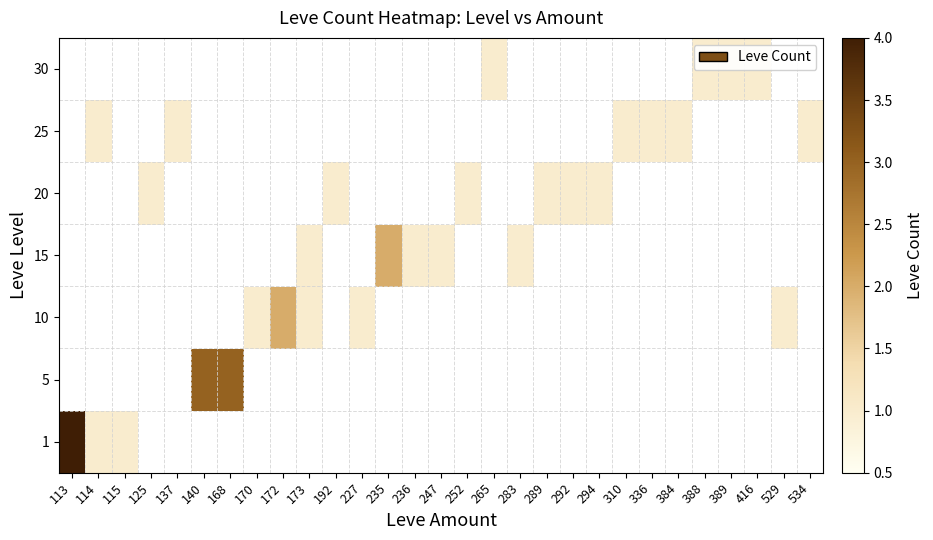

Rank the categories by 5 value from highest to lowest.

113, 114, 115, 125, 137, 140, 168, 170, 172, 173, 192, 227, 235, 236, 247, 252, 265, 283, 289, 292, 294, 310, 336, 384, 388, 389, 416, 529, 534